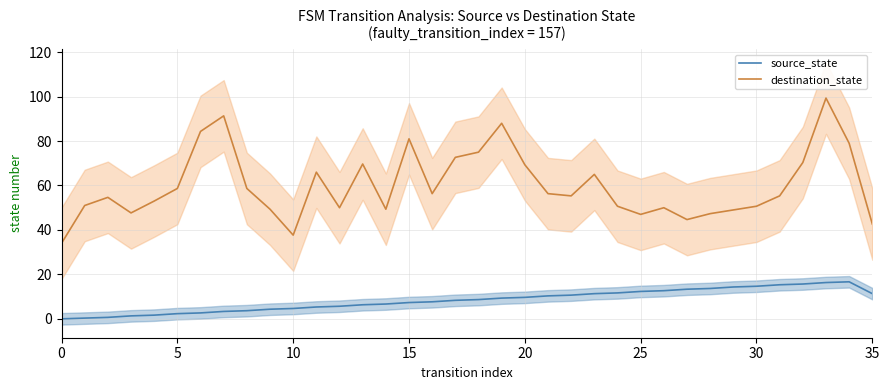

The value of source_state at 24 is 18.9. True or false?

False